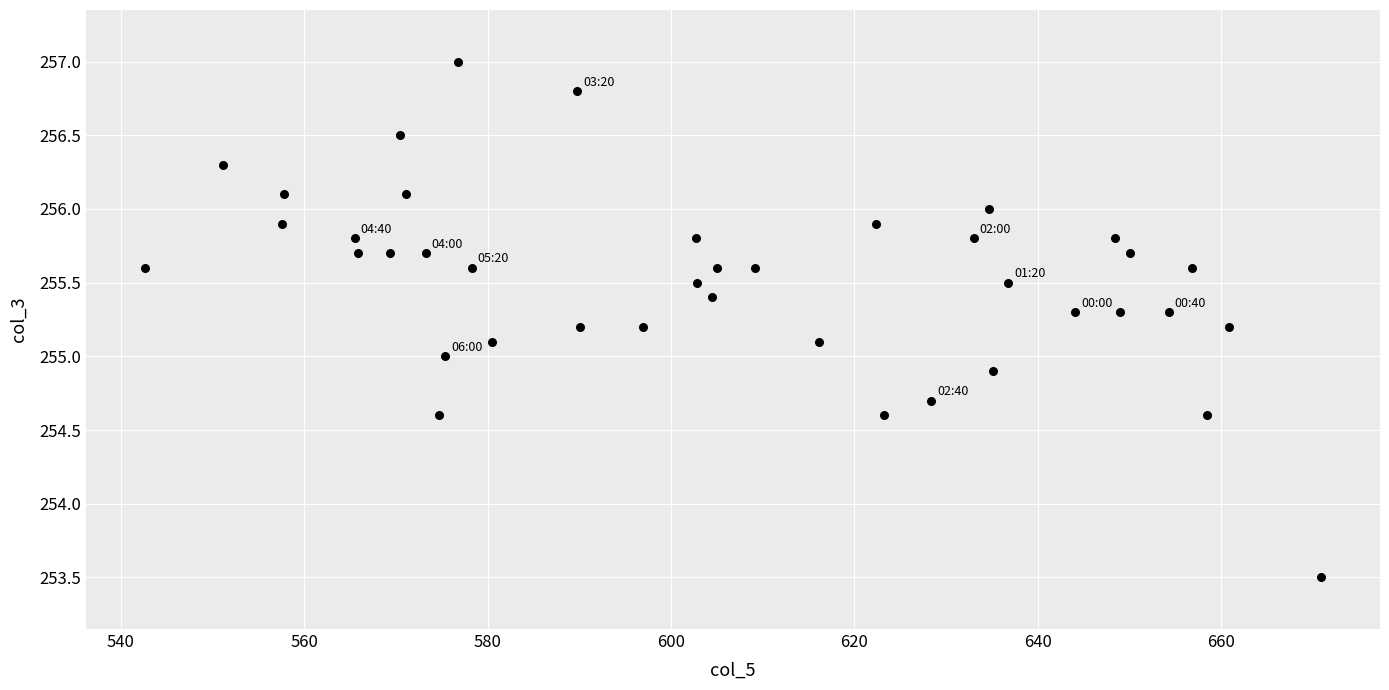

What is the range of X values (max minus min)?

128.3